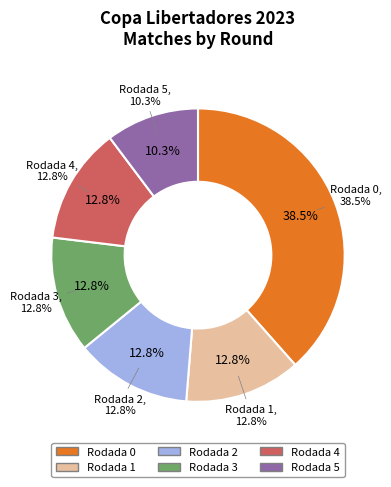

Do Rodada 4 and Rodada 1 together represent more than half of the pie?

No